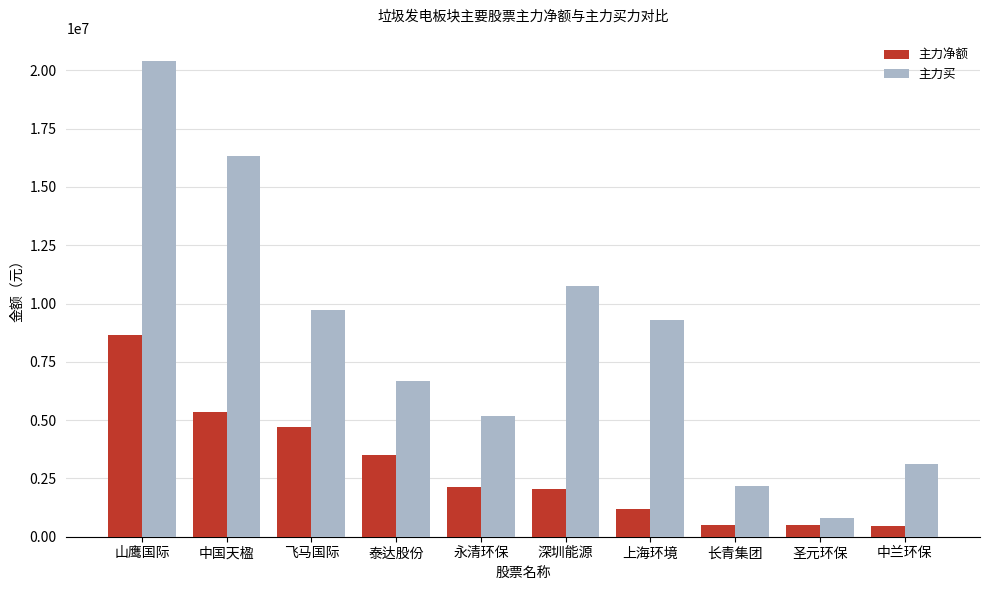

What is the label of the 10th bar from the right?

山鹰国际